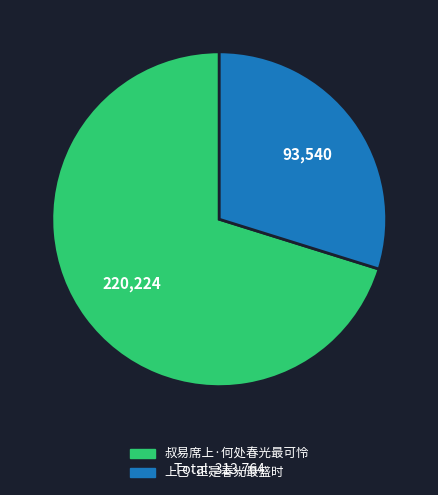

Between 上己·正是春光最盛时 and 叔易席上·何处春光最可怜, which is larger?

叔易席上·何处春光最可怜